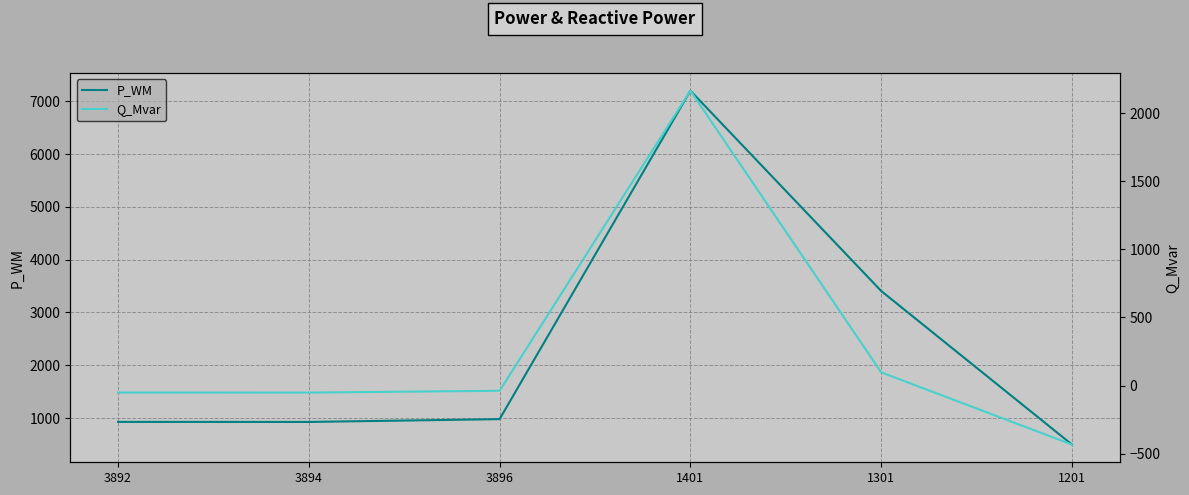

Where is the first local maximum for P_WM?

1401